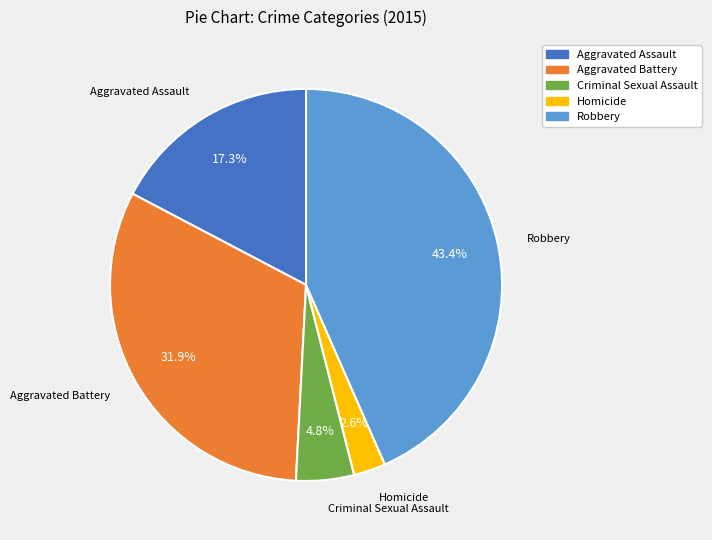

What is the smallest slice in the pie chart?

Homicide